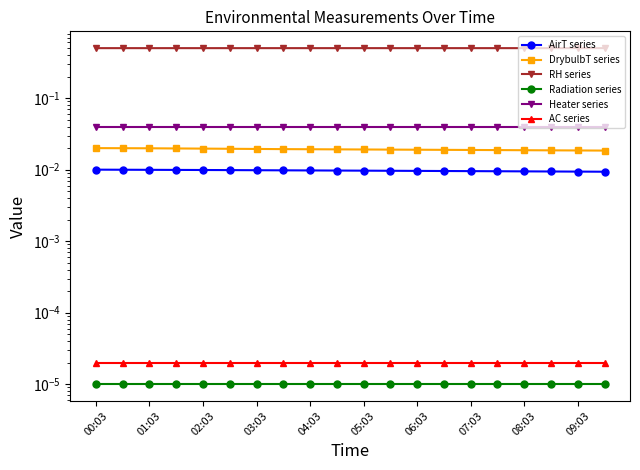

What are all the series names shown in the legend?

AirT series, DrybulbT series, RH series, Radiation series, Heater series, AC series